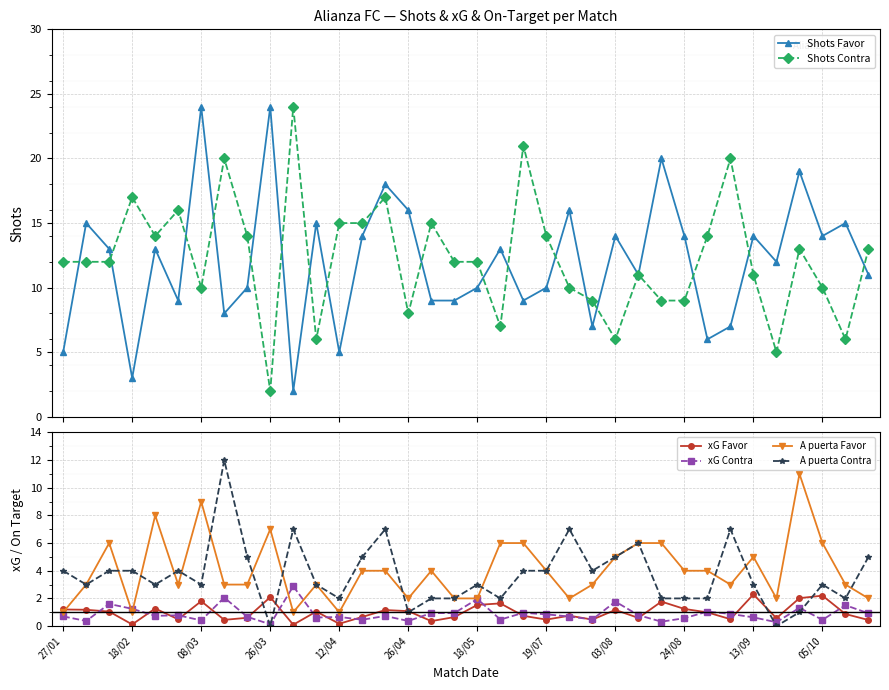

Is it true that xG Contra equals 0.8 at 19/07?

True